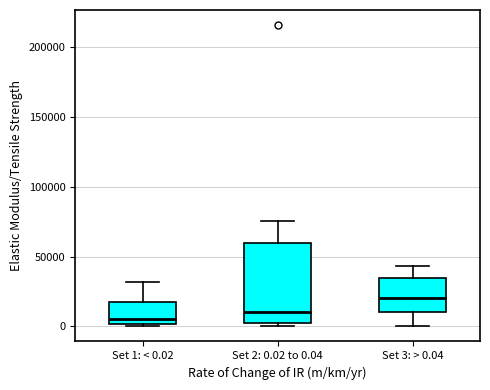

Where is the upper edge of the box for Set 3: > 0.04 on the y-axis? The values are not printed on the chart, so give them approximately, as read against the axis.

35000